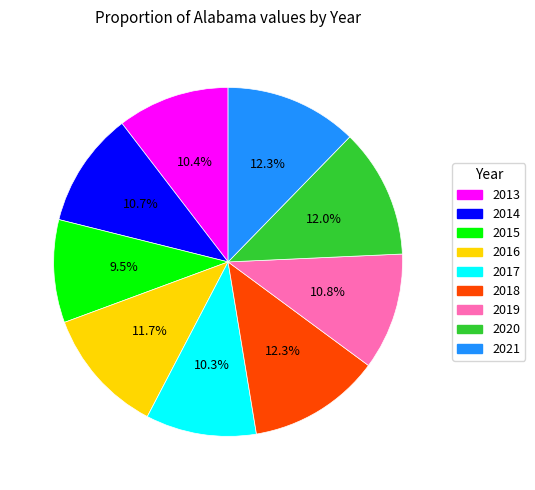

How many segments does this pie chart have?

9